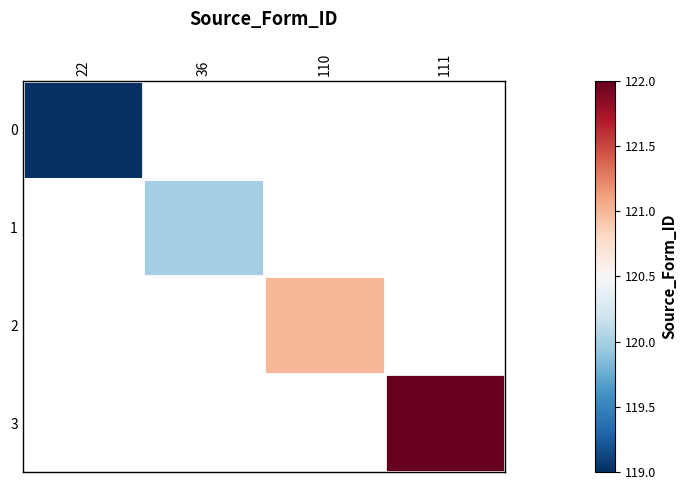

Is it true that 0 equals 201.4 at 22?

False